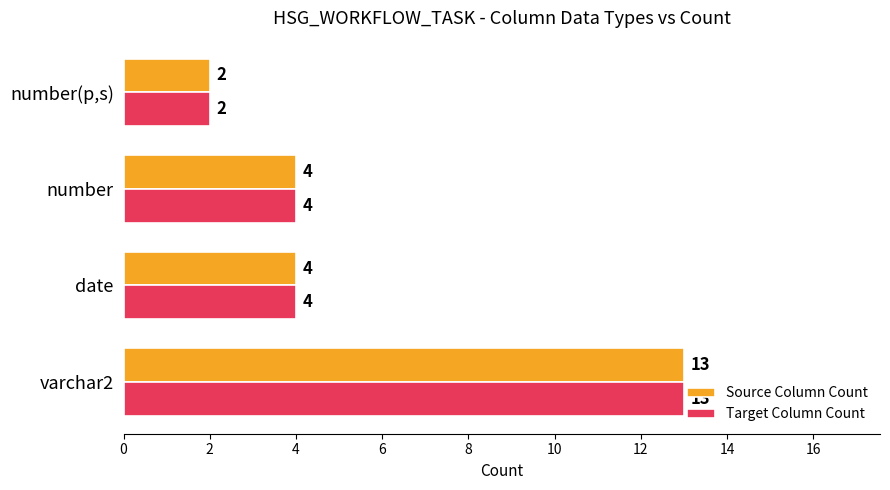

What are all the series names shown in the legend?

Source Column Count, Target Column Count